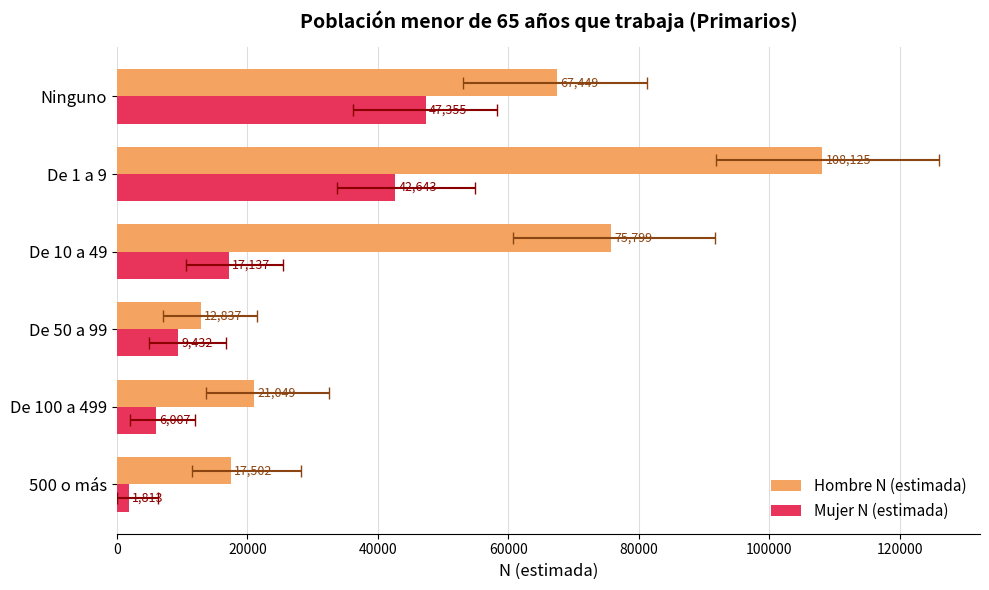

What is the value of the Mujer N (estimada) bar at the 2nd from the left?

6007